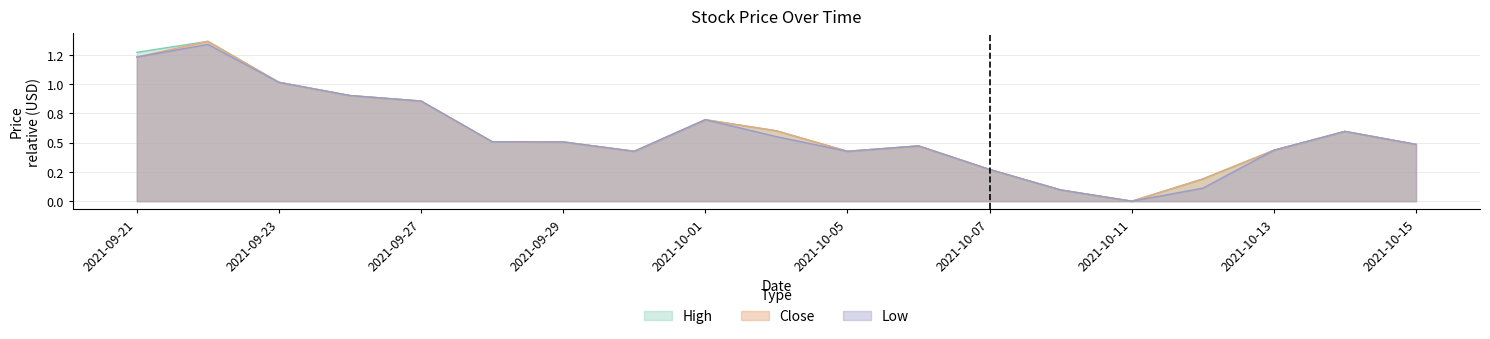

True or false: High and Close intersect in this chart.

False